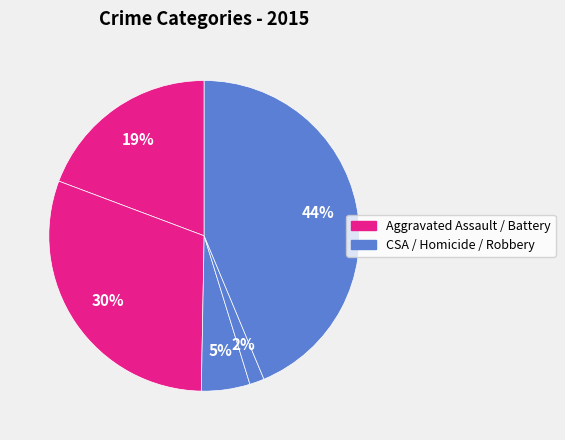

Count the number of slices in the pie.

5